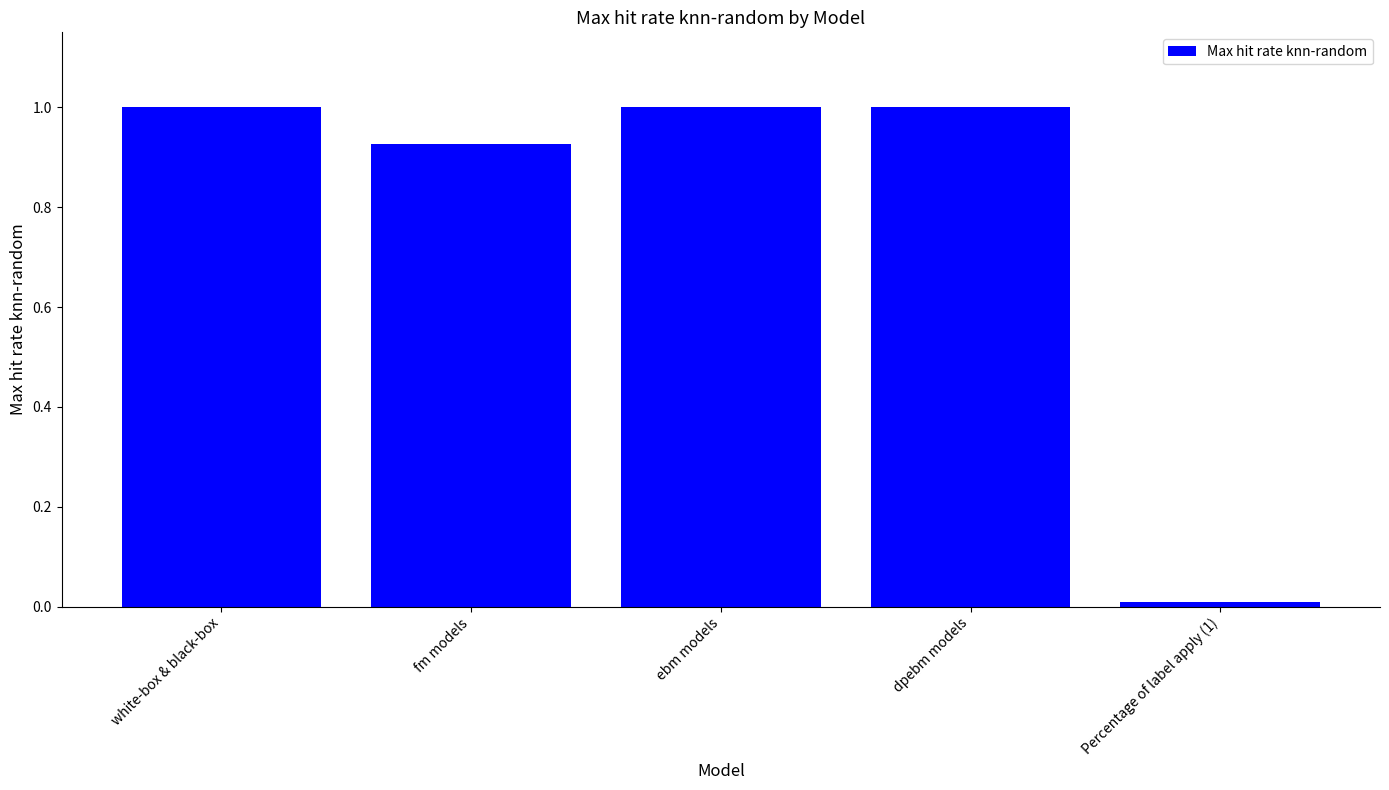

Where is the data nearest to the value 0?

Percentage of label apply (1)